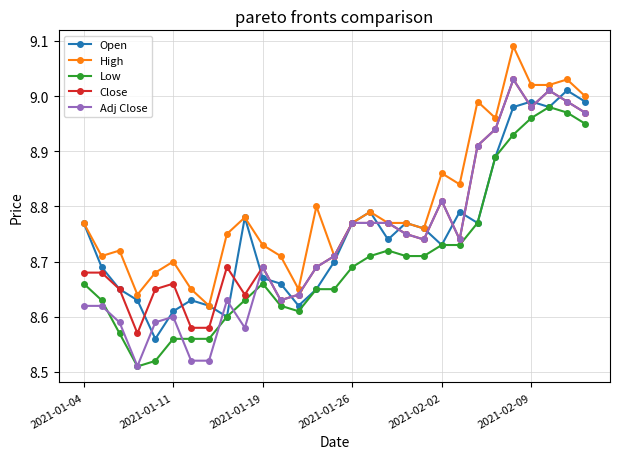

True or false: Close has more than 0 interior local peaks.

True